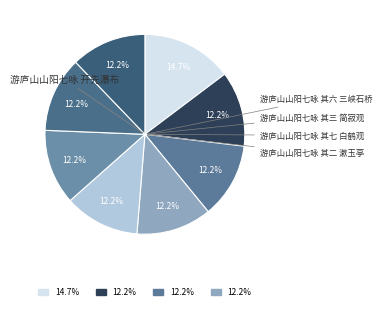

To the nearest percent, what is the average slice percentage?

12%